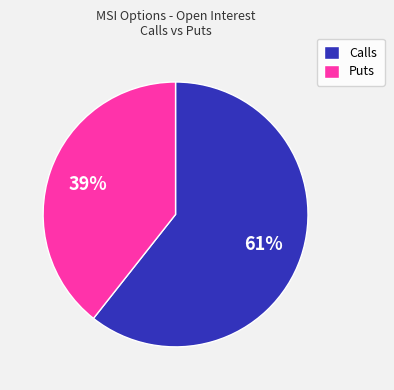

To the nearest percent, what portion does Puts represent?

39%